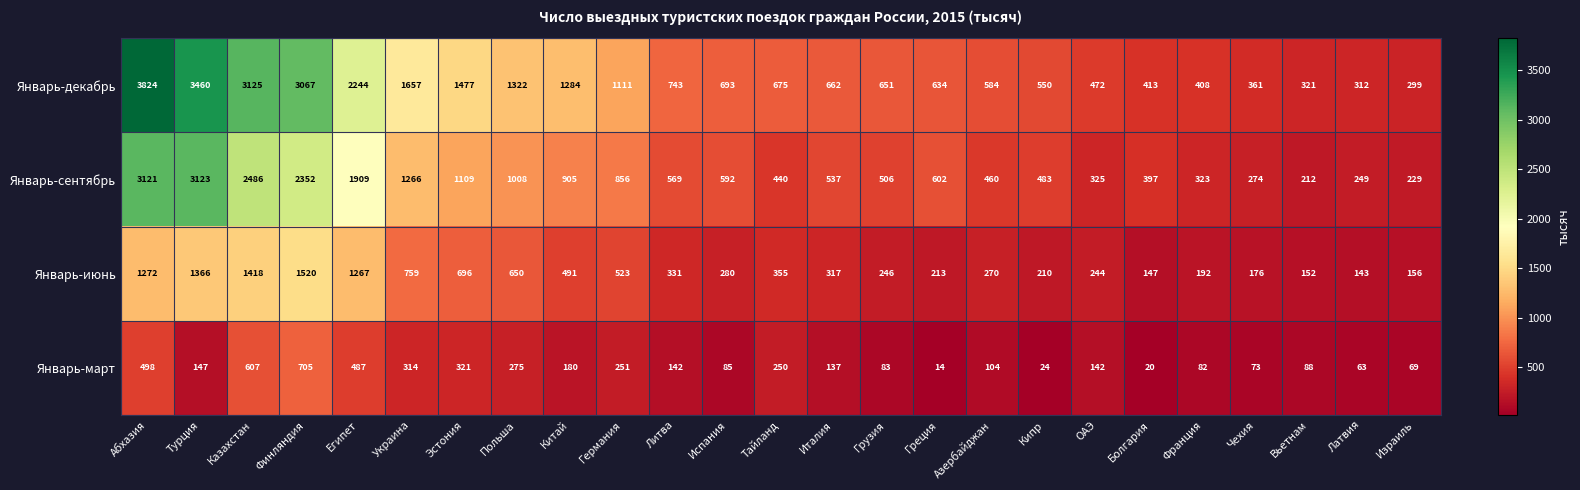

Which series has the largest range (max minus min)?

Январь-декабрь